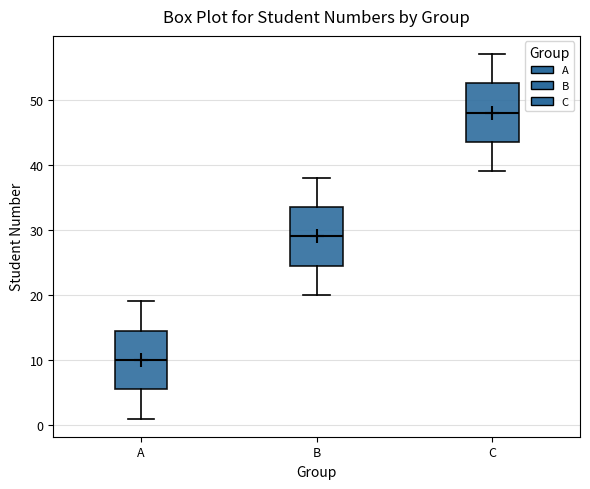

Reading left to right, read every box against the y-axis: the position of its median line, the range the box covers, and the ends of its whiskers. The values are not printed on the chart, so give them approximately, as read against the axis.

A: median 10, box 6 to 15, whiskers 1 to 19
B: median 29, box 25 to 34, whiskers 20 to 38
C: median 48, box 44 to 53, whiskers 39 to 57